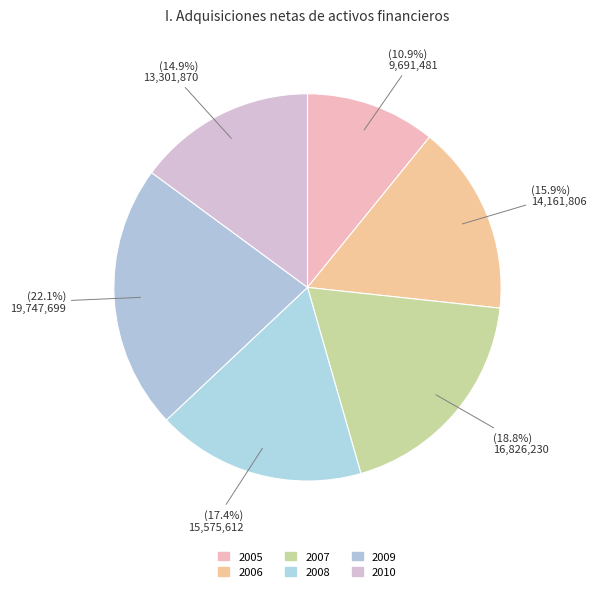

Between 2009 and 2010, which is larger?

2009